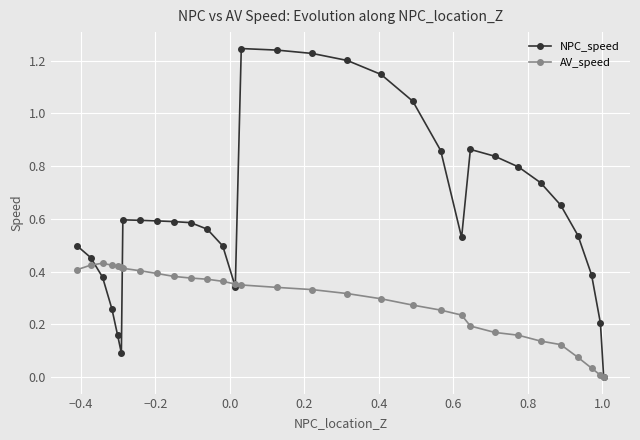

List the series in order of their overall mean, highest first.

NPC_speed, AV_speed